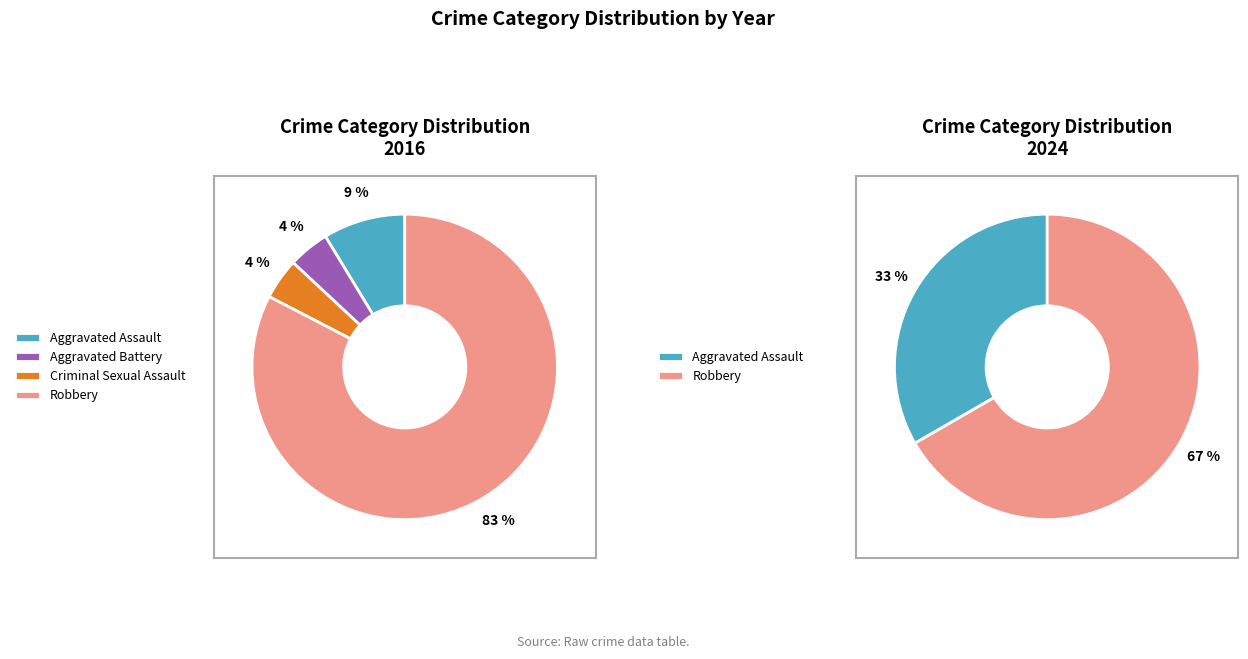

Which slice is the smallest?

Aggravated Battery